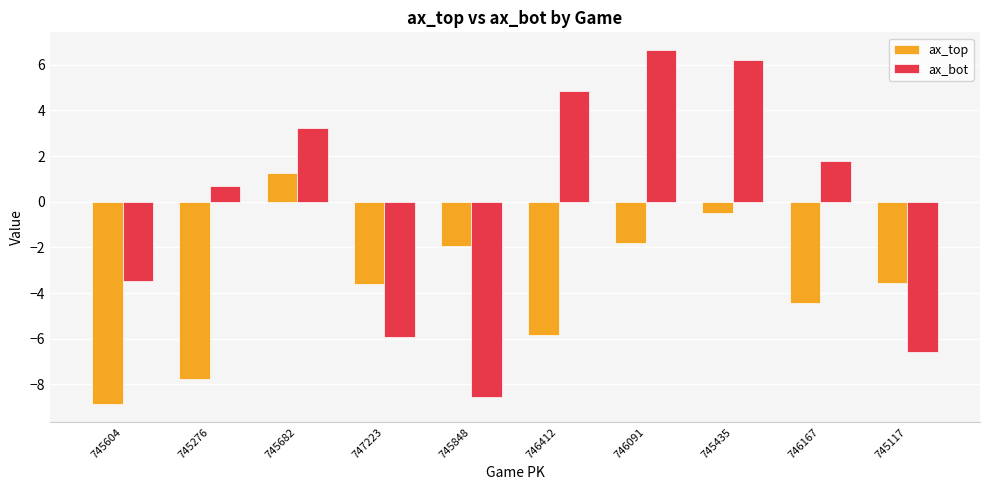

What is the lowest value of the ax_bot series?

-8.5